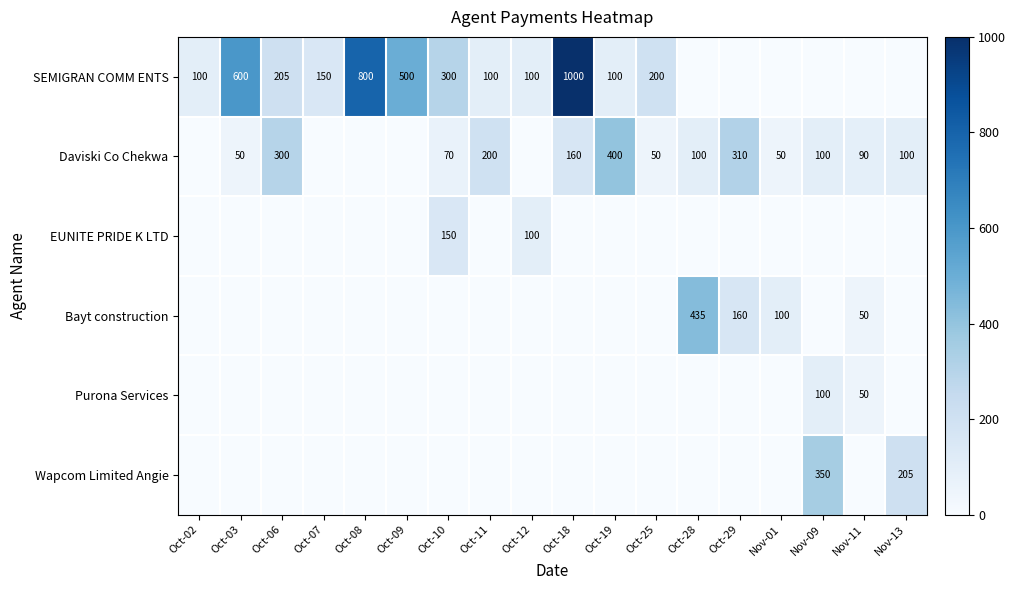

Rank the series by their maximum value, from lowest to highest.

Purona Services, EUNITE PRIDE K LTD, Wapcom Limited Angie, Daviski Co Chekwa, Bayt construction, SEMIGRAN COMM ENTS